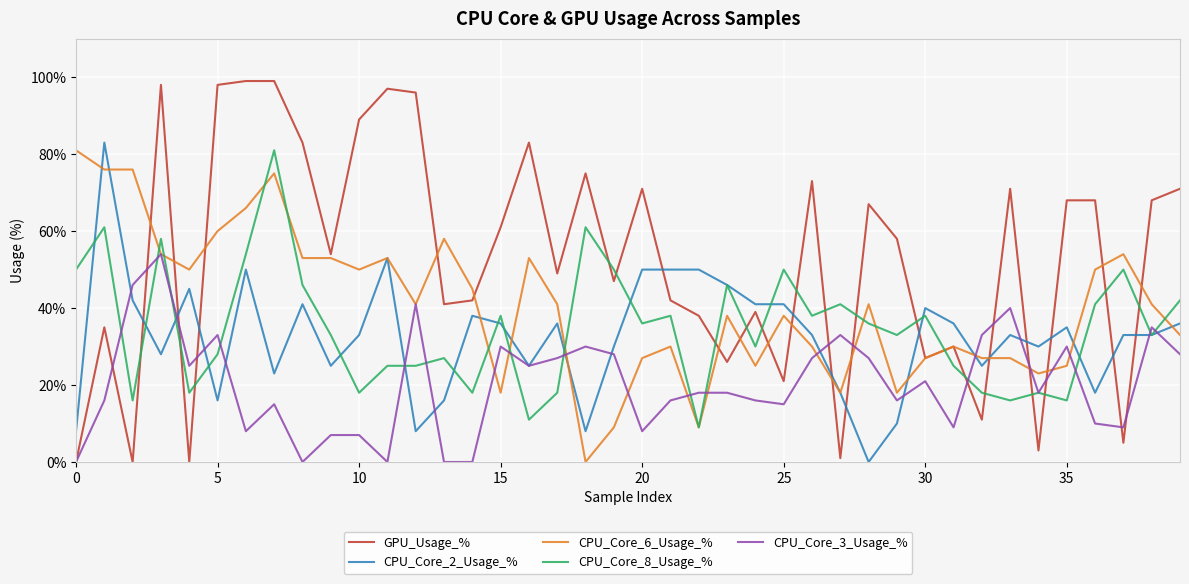

What are all the series names shown in the legend?

GPU_Usage_%, CPU_Core_2_Usage_%, CPU_Core_6_Usage_%, CPU_Core_8_Usage_%, CPU_Core_3_Usage_%